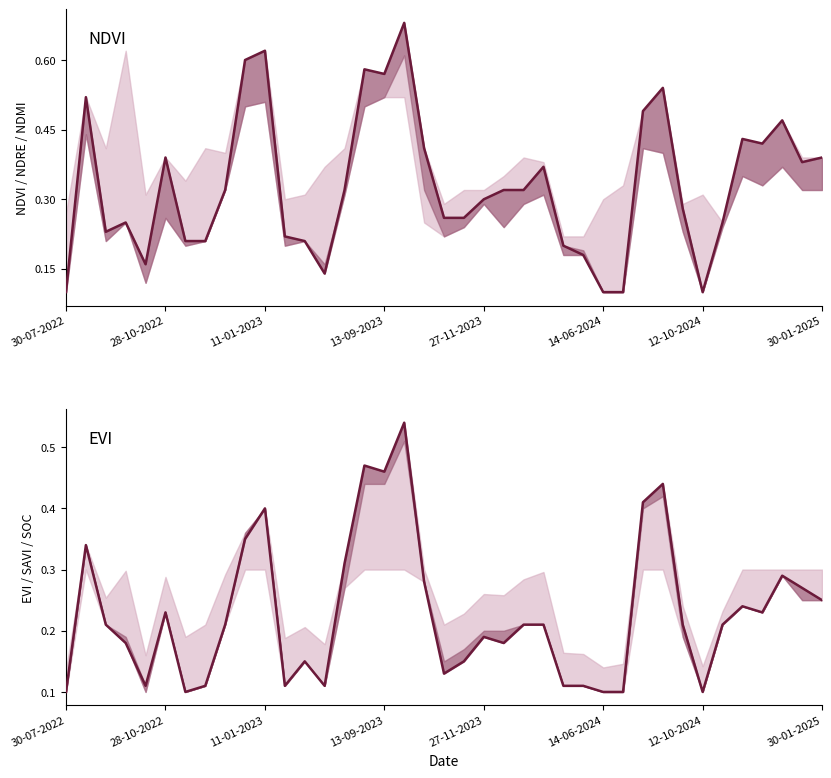

What is the maximum value for ndvi?

0.7